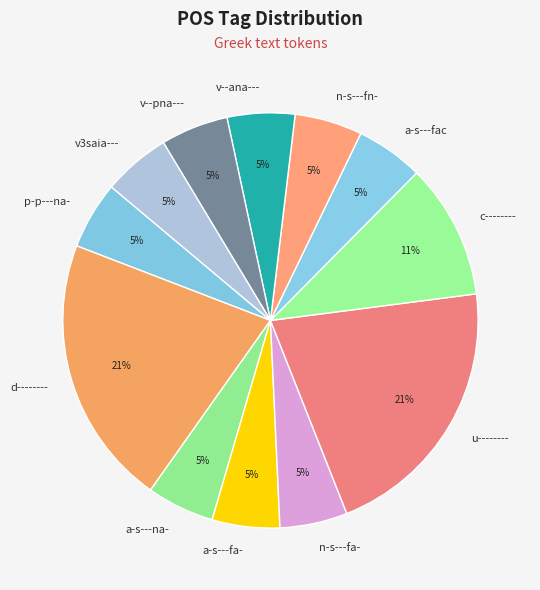

Is d-------- the majority of the pie?

No